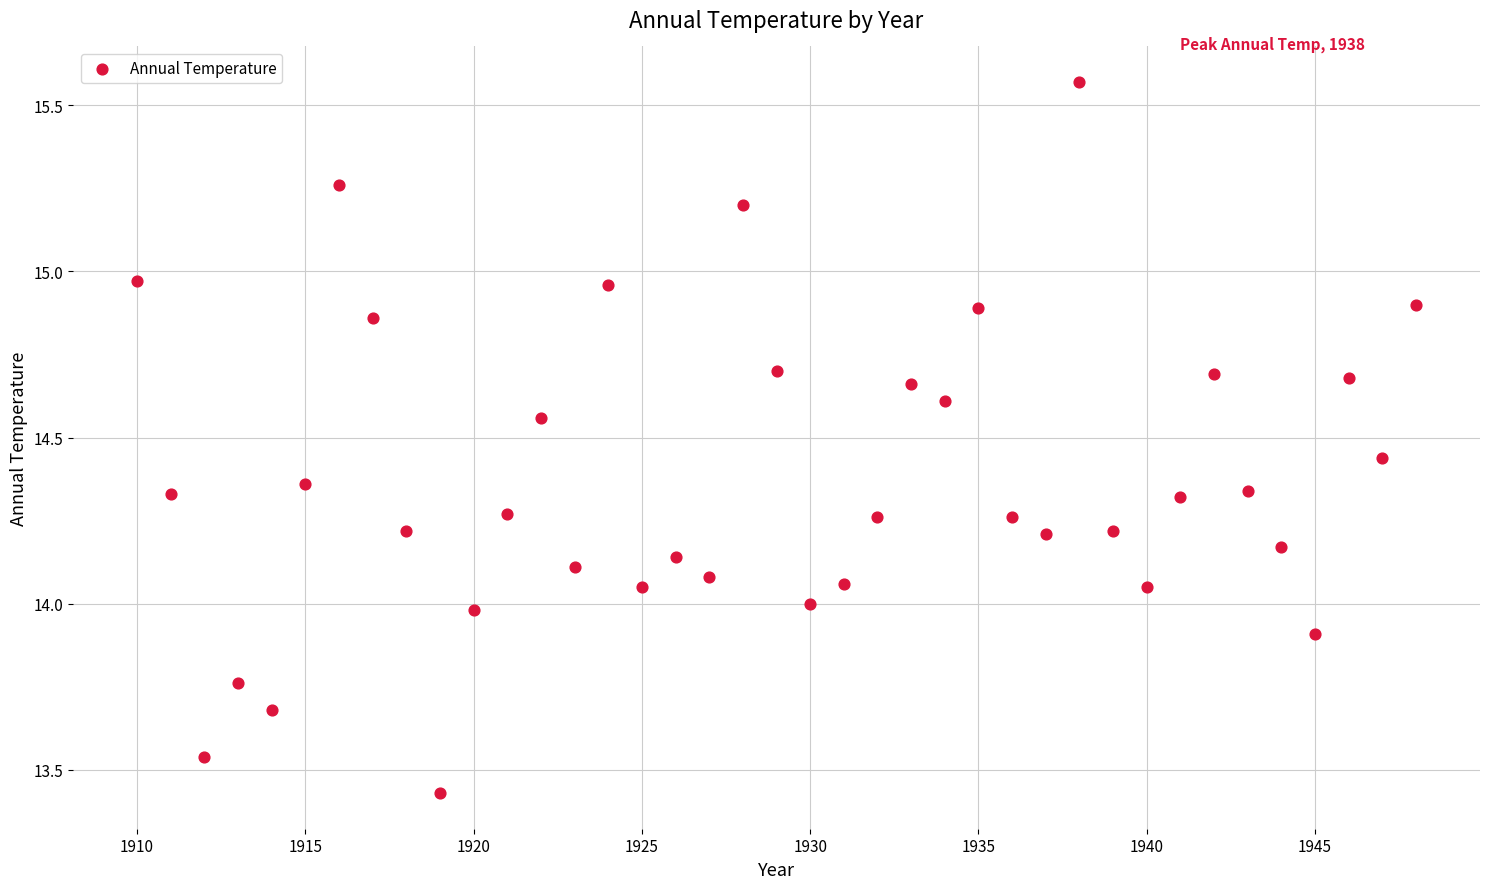

What is the range of X values (max minus min)?

38.0